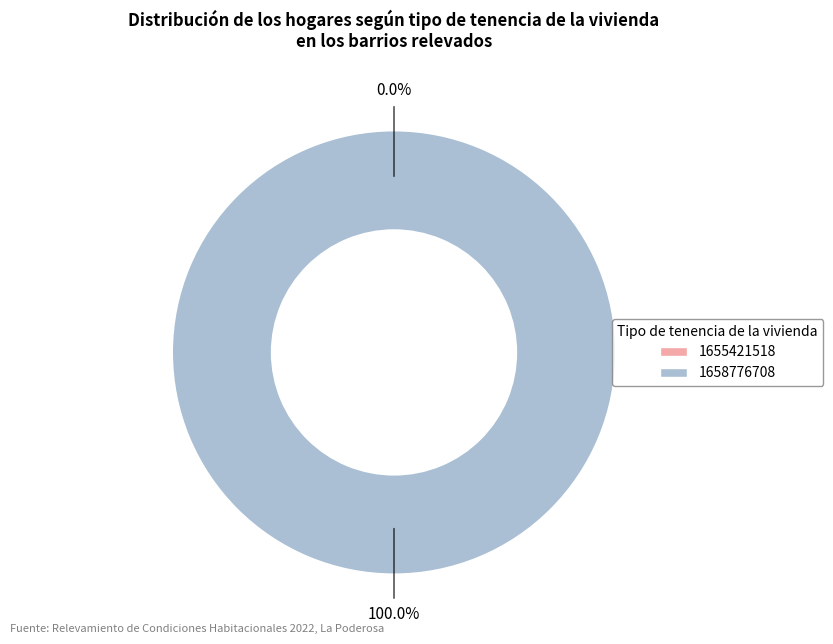

To the nearest percent, what is the difference between the 1658776708 and 1655421518 slice percentages?

100%